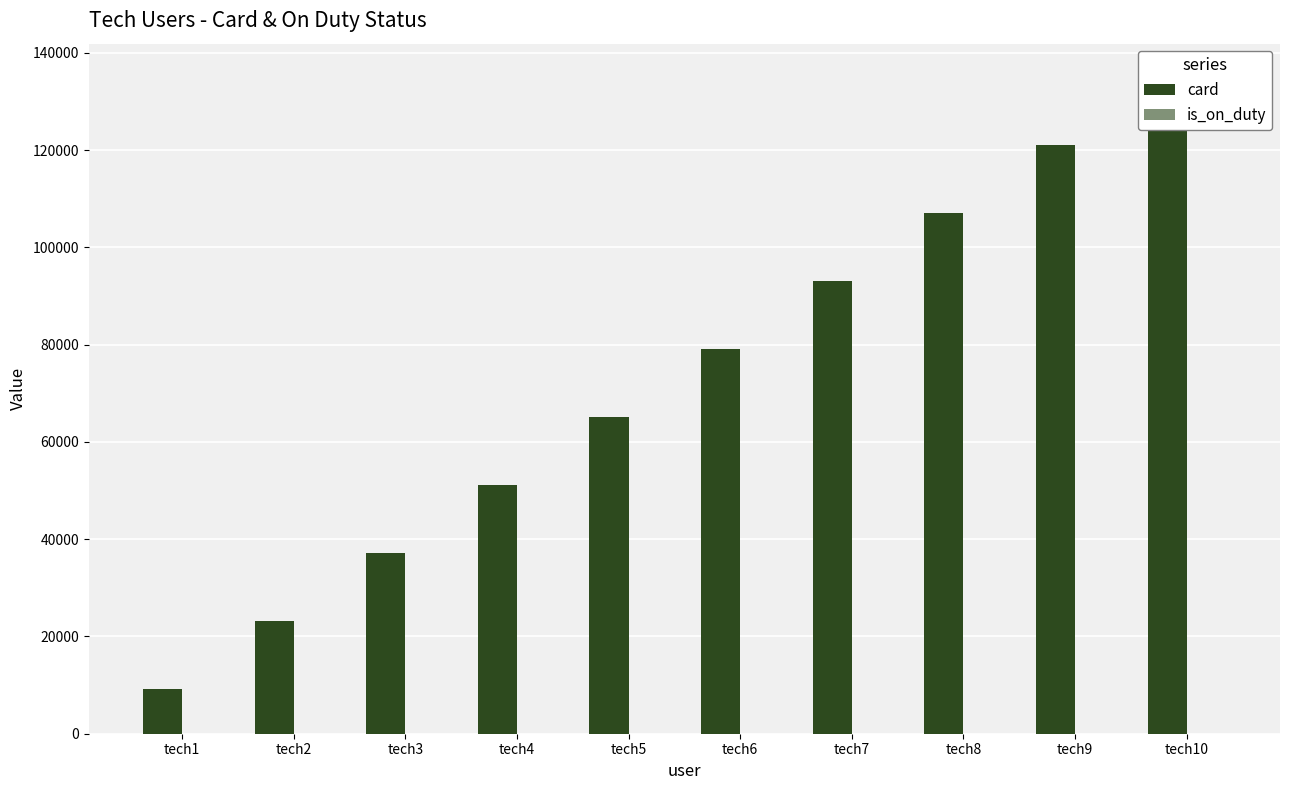

List the labels in order of is_on_duty value, smallest first.

tech1, tech2, tech4, tech5, tech7, tech8, tech10, tech3, tech6, tech9